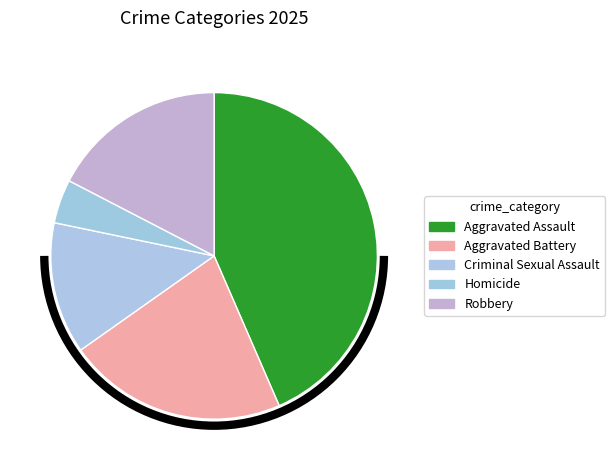

How many slices are in this pie chart?

5